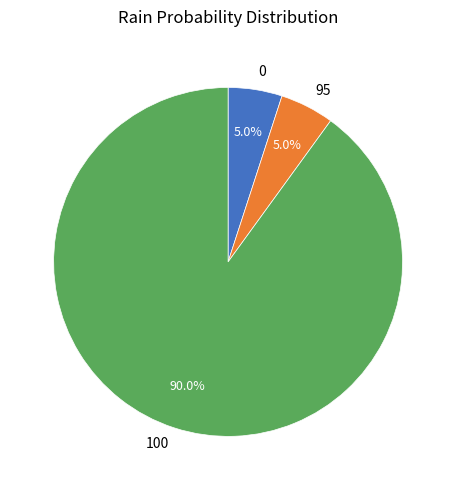

How many slices are in this pie chart?

3